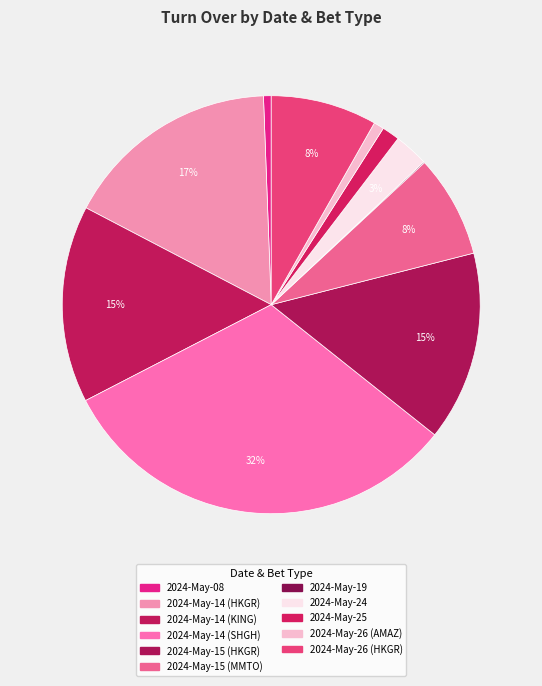

Which slice is the largest?

2024-May-14 (SHGH)